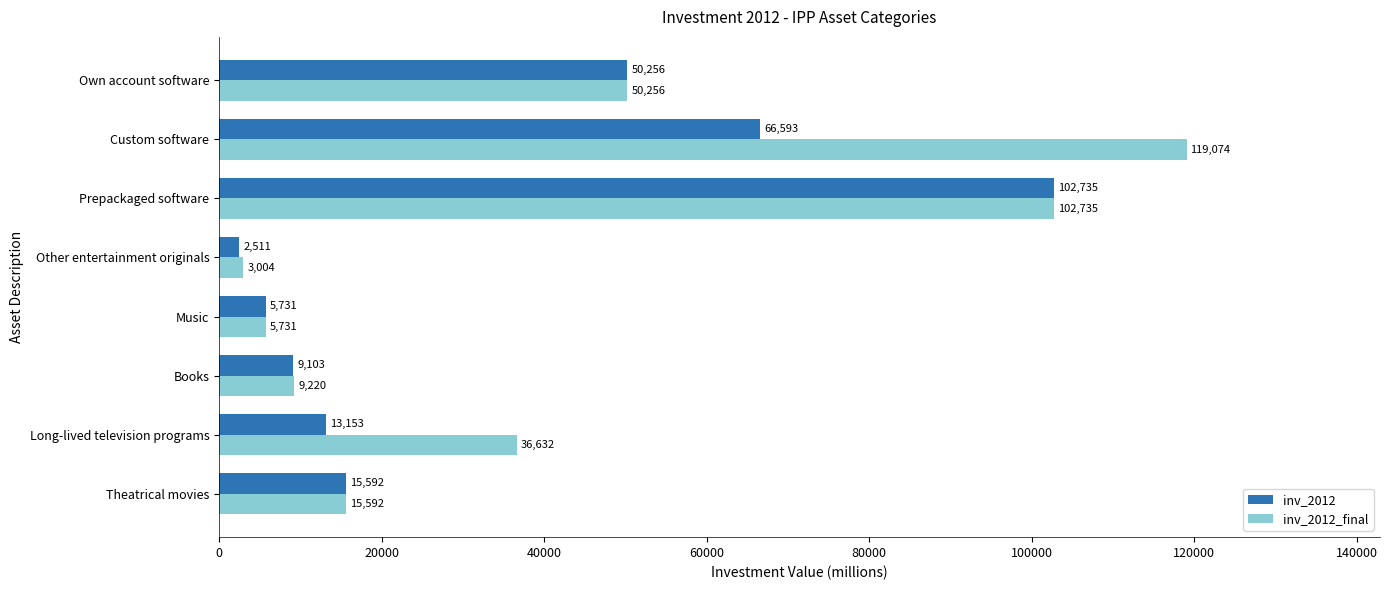

Which label corresponds to the largest value in the chart?

Custom software